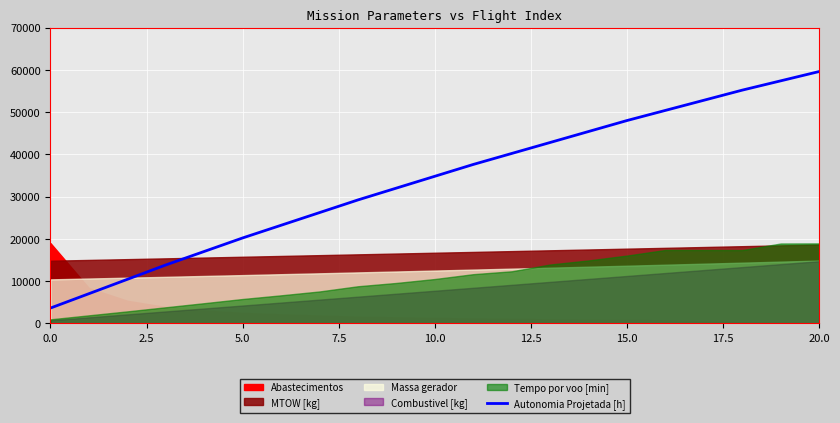

Which category has the highest value across all series?

20